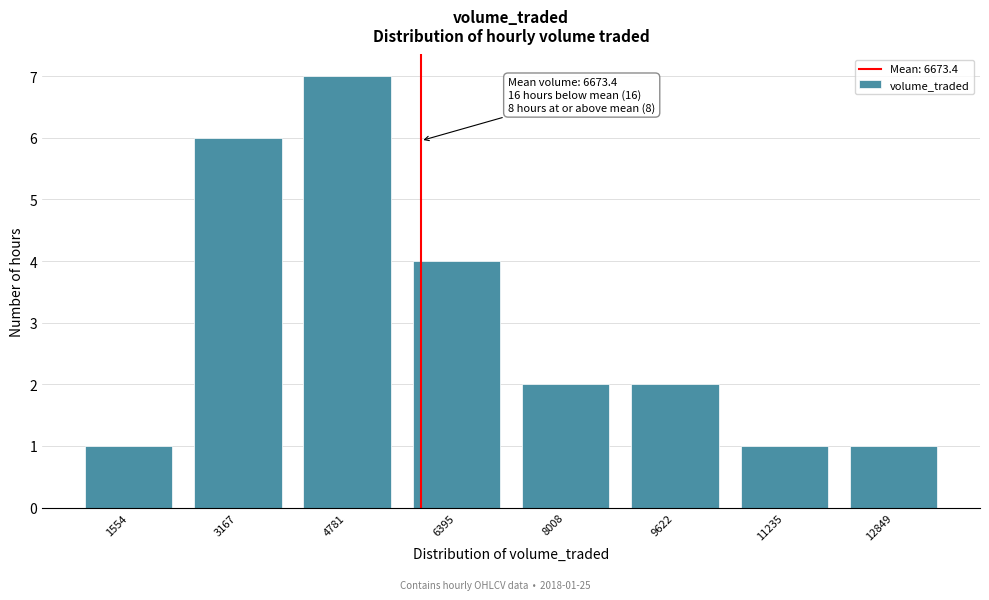

Reading left to right, list all the values displayed in this chart.

1	6	7	4	2	2	1	1